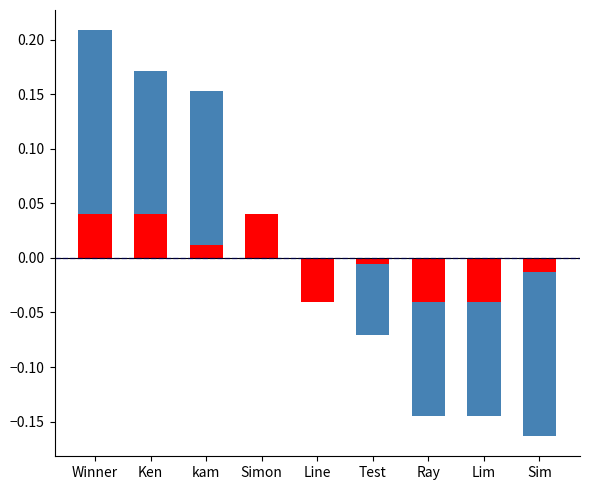

What is the label of the 4th bar from the right?

Test